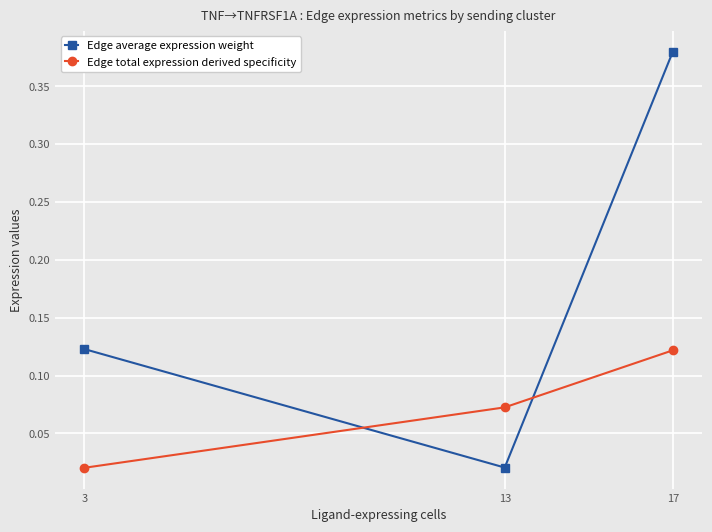

The Edge total expression derived specificity series shows 0.2 at 17. True or false?

False